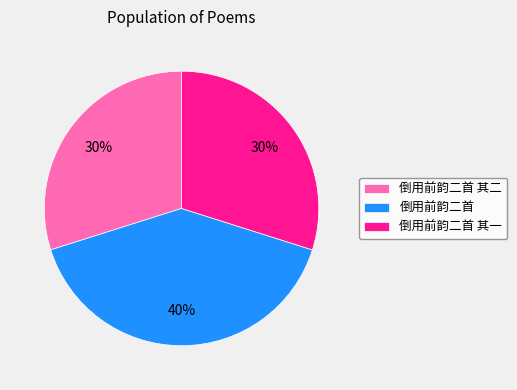

Between 倒用前韵二首 and 倒用前韵二首 其一, which is larger?

倒用前韵二首